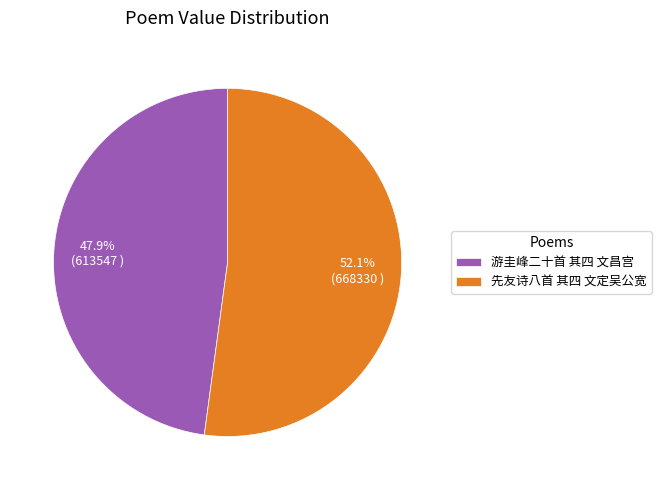

How many slices are in this pie chart?

2